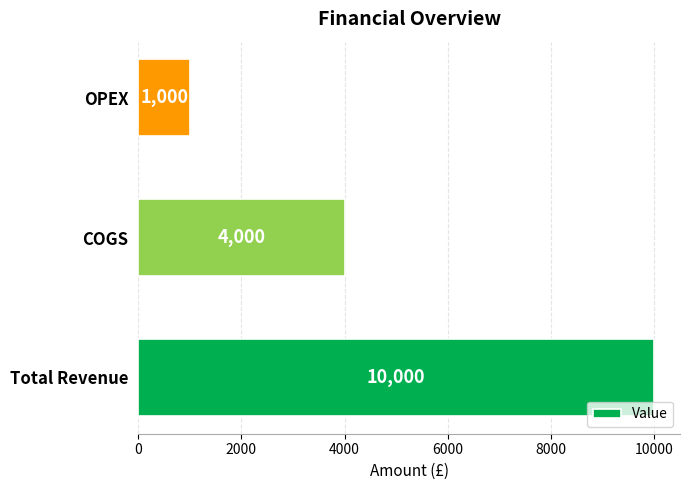

How many bars are there in total?

3